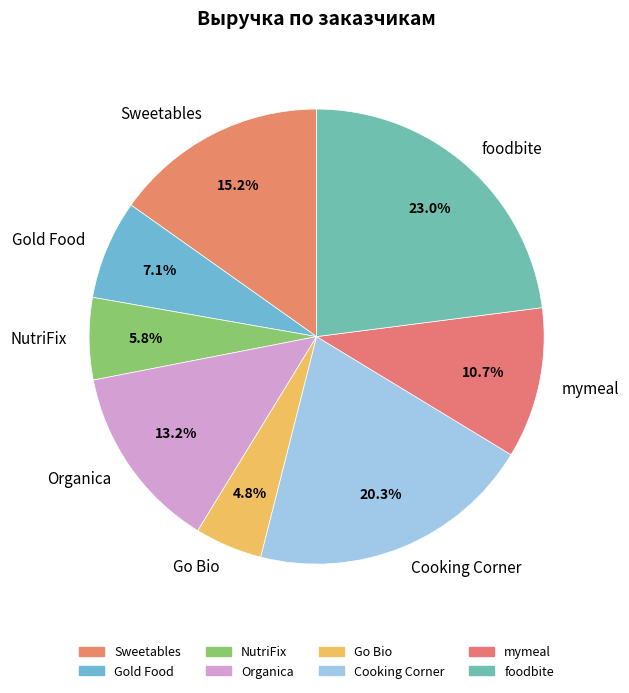

How many slices are in this pie chart?

8